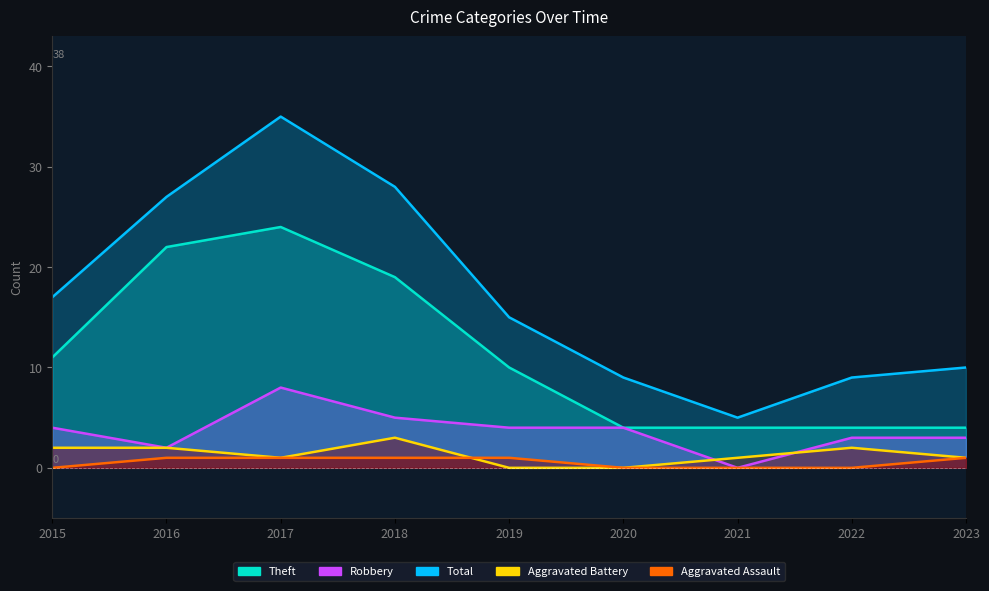

True or false: Aggravated Assault has more than 0 points higher than both neighbors.

False